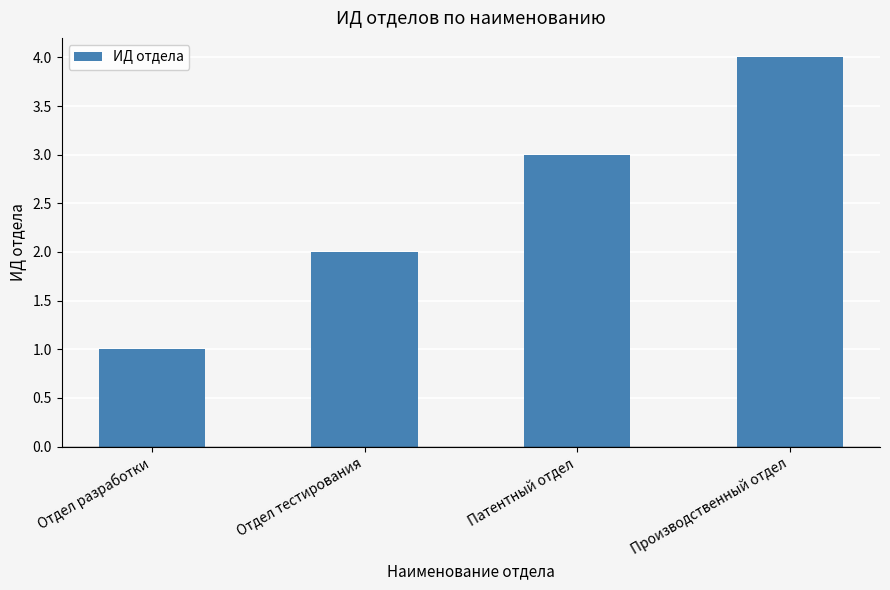

Reading left to right, transcribe all the data shown in this chart.

Отдел разработки=1	Отдел тестирования=2	Патентный отдел=3	Производственный отдел=4